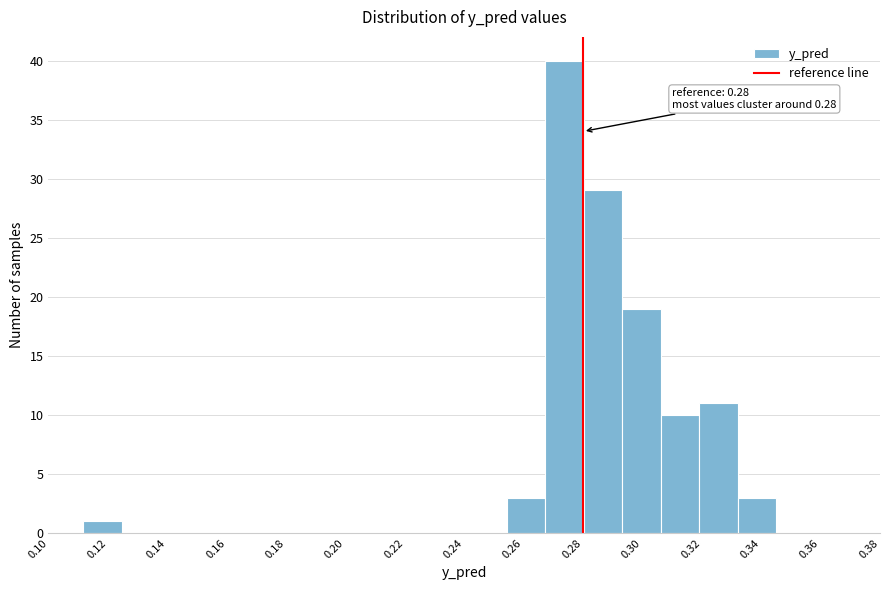

Which range on the x-axis has the tallest bar?

0.268 to 0.280